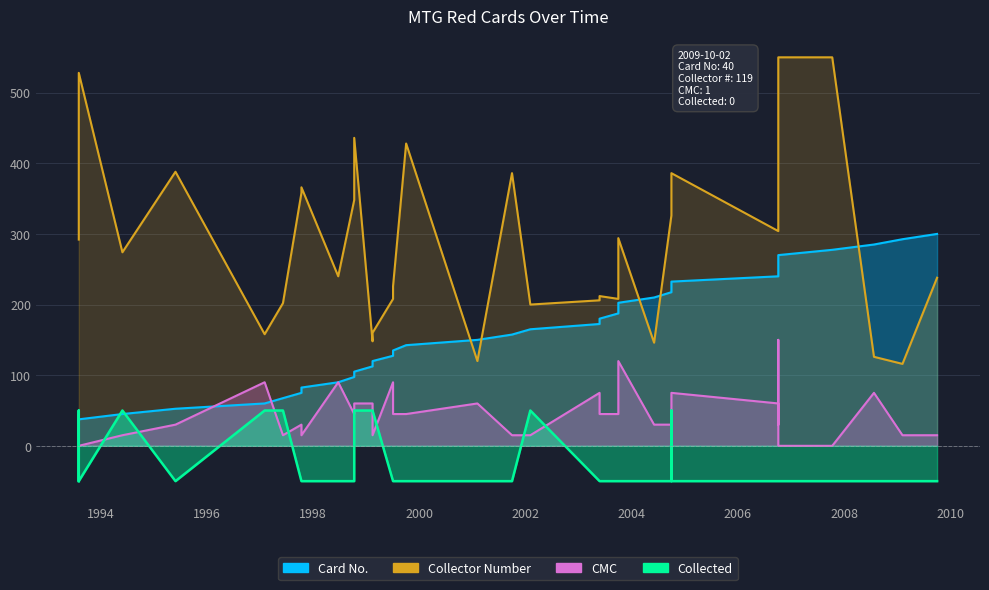

True or false: CMC and Collector Number intersect in this chart.

False